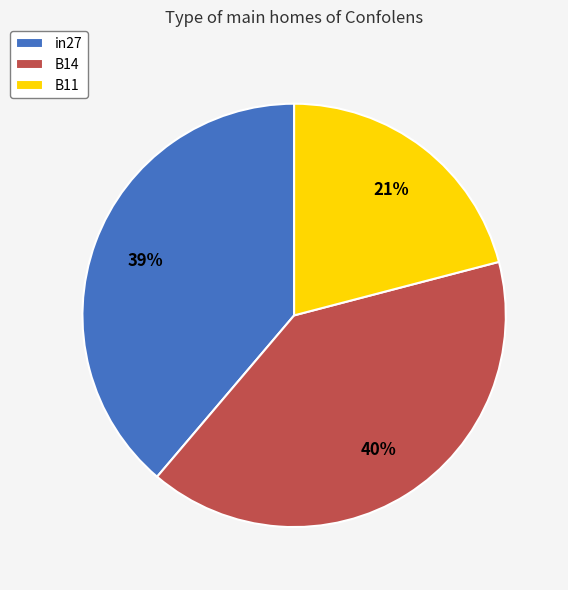

Rank the categories by value from lowest to highest.

B11, in27, B14